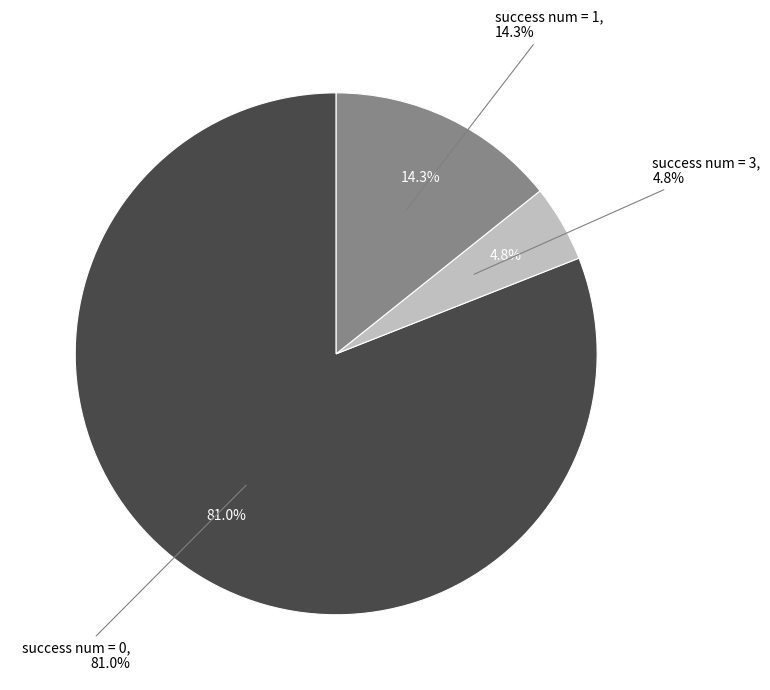

Is evals=48 the majority of the pie?

No